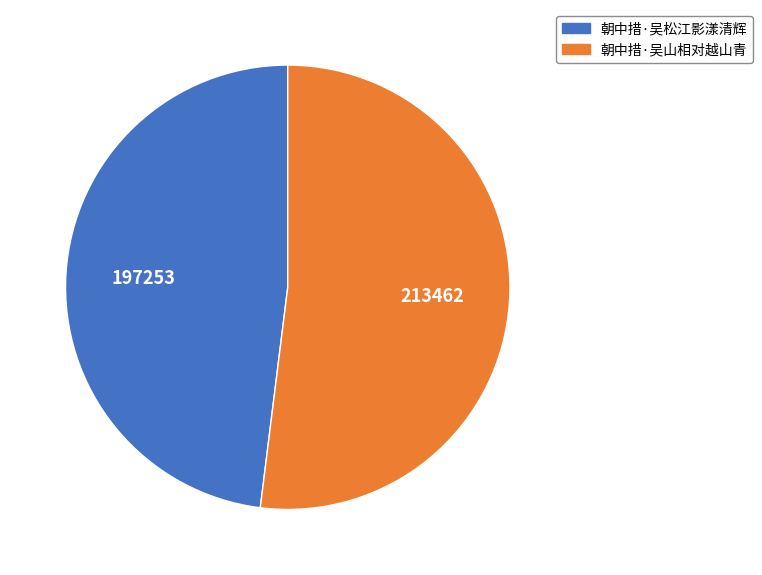

True or false: 朝中措·吴山相对越山青 accounts for 40% of the total.

False